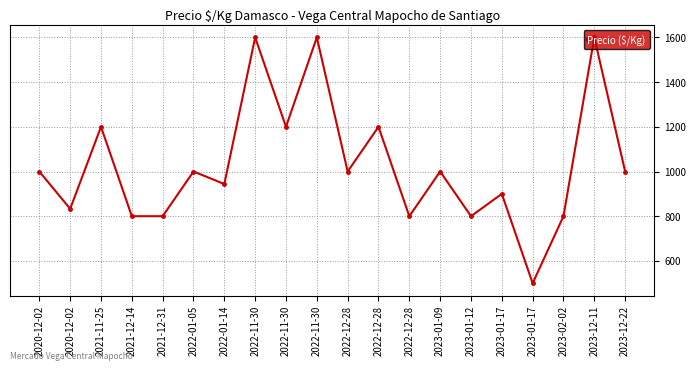

How many values are below 1000?

9